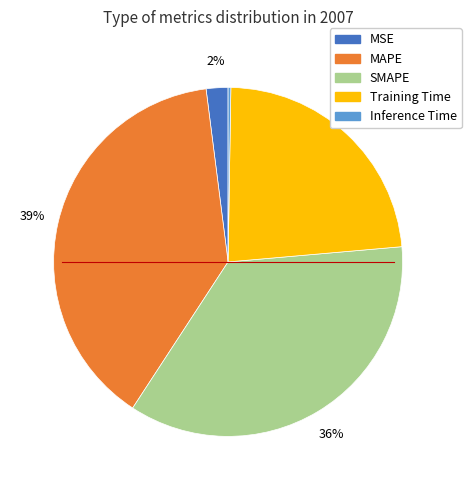

To the nearest percent, what is the combined percentage of Training Time and MSE?

25%